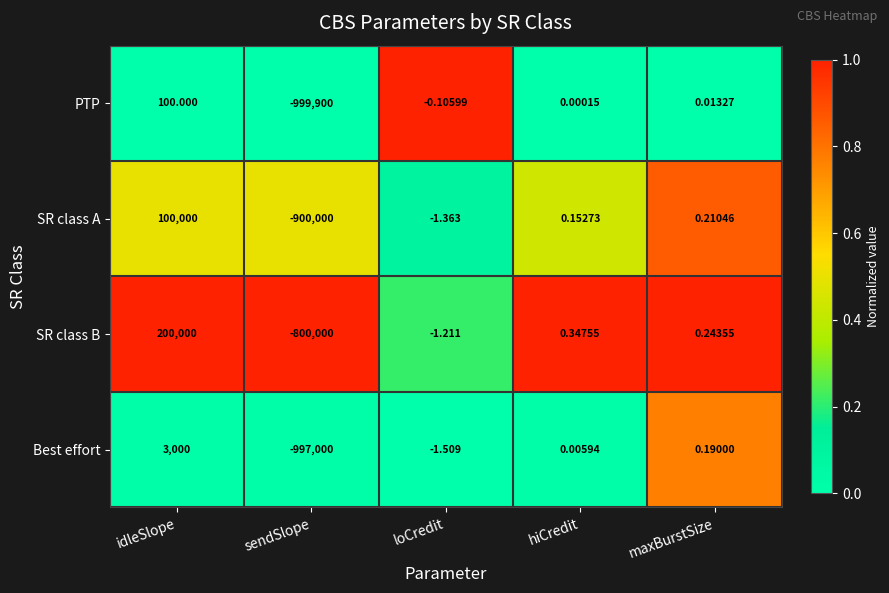

At which category is the sum across all series the highest?

idleSlope